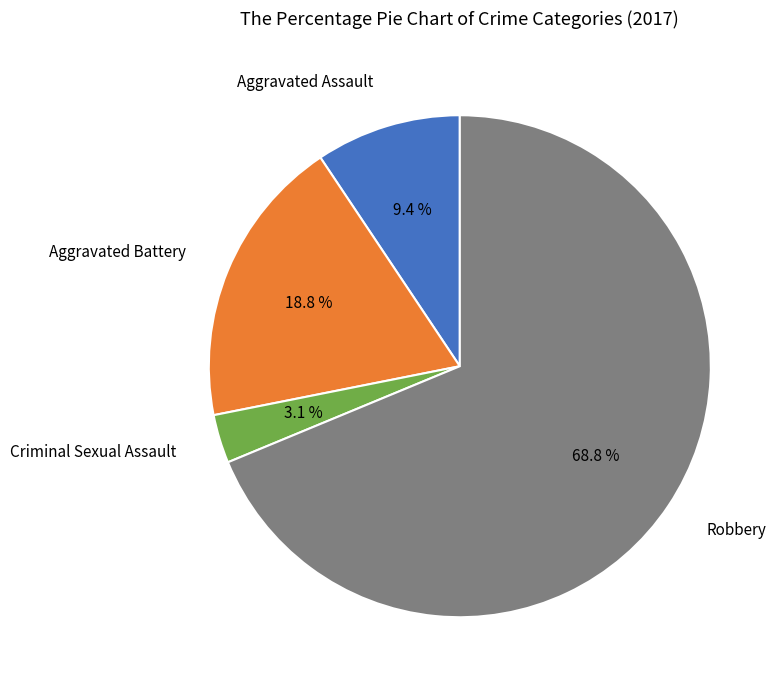

Is there any slice that represents more than half of the pie?

Yes